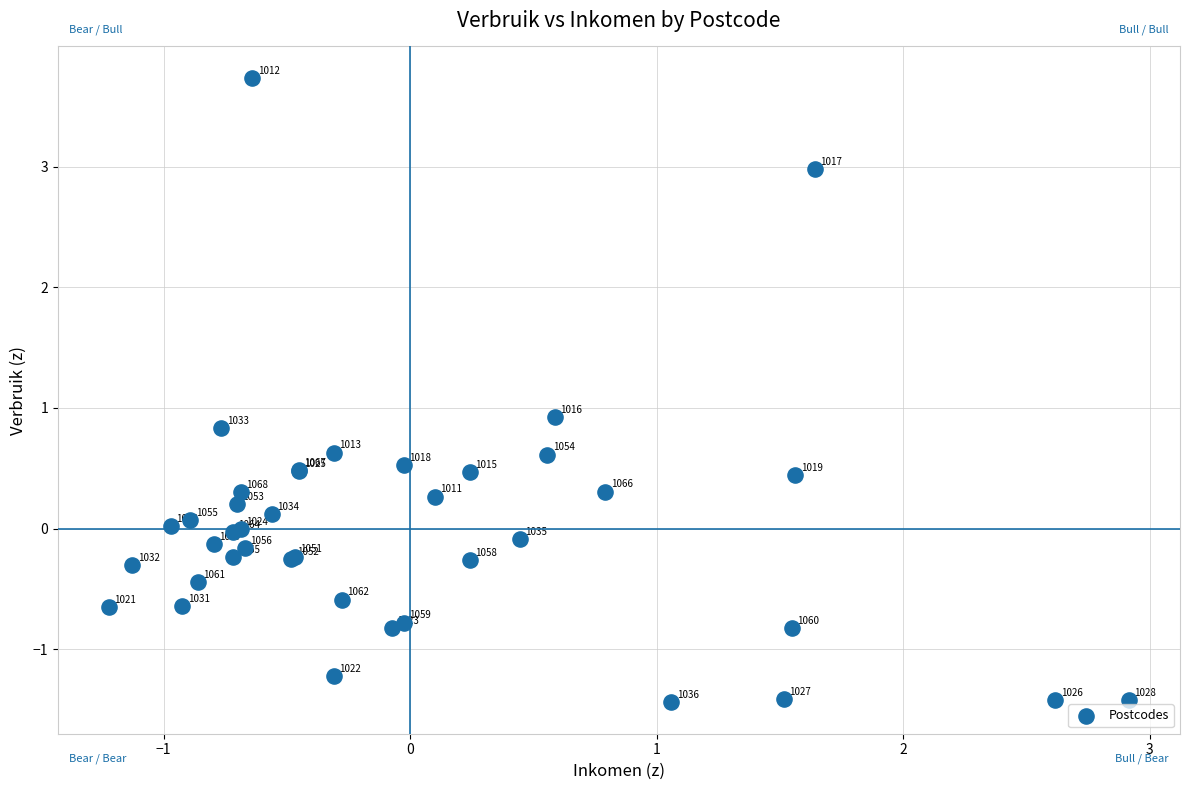

What Y value in the scatter plot is closest to 1?

0.9